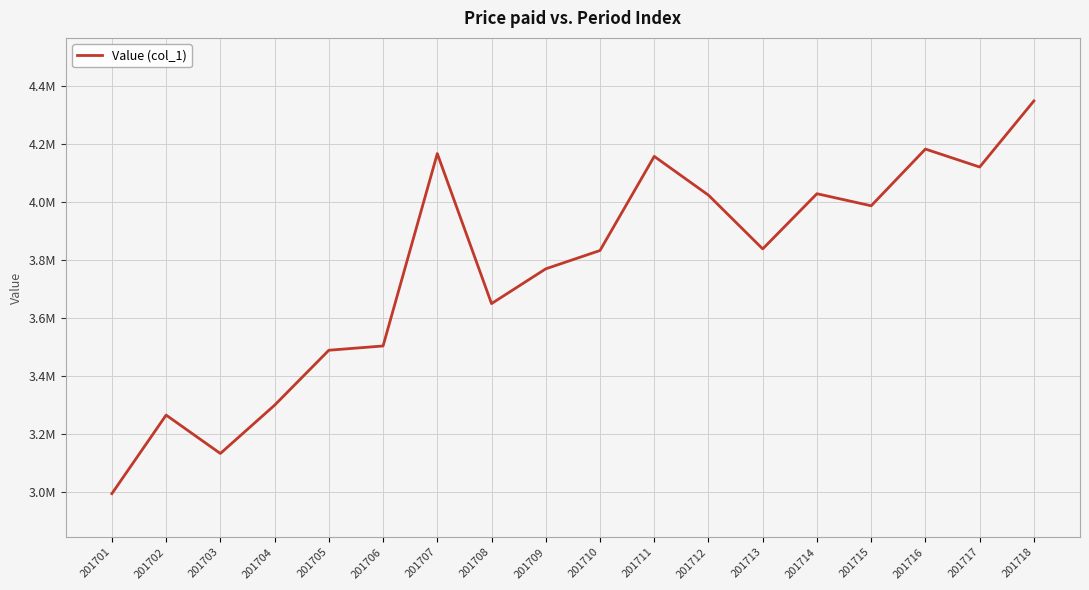

True or false: there are more than 1 points higher than both neighbors.

True